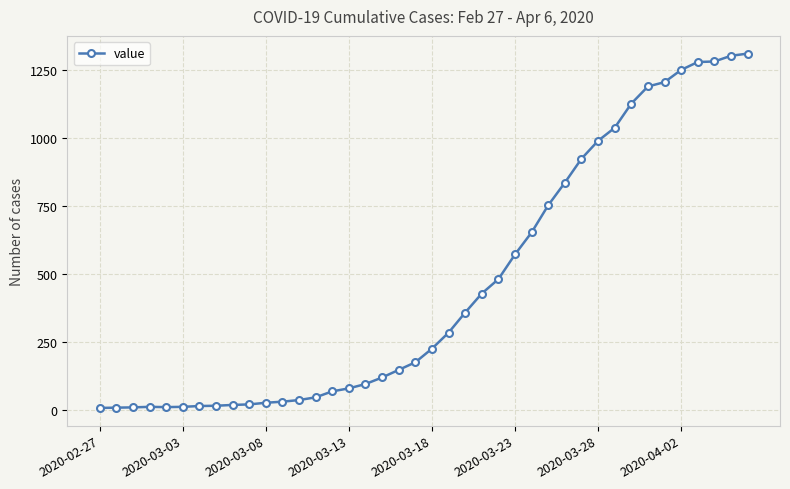

True or false: the data has more than 0 interior local peaks.

True